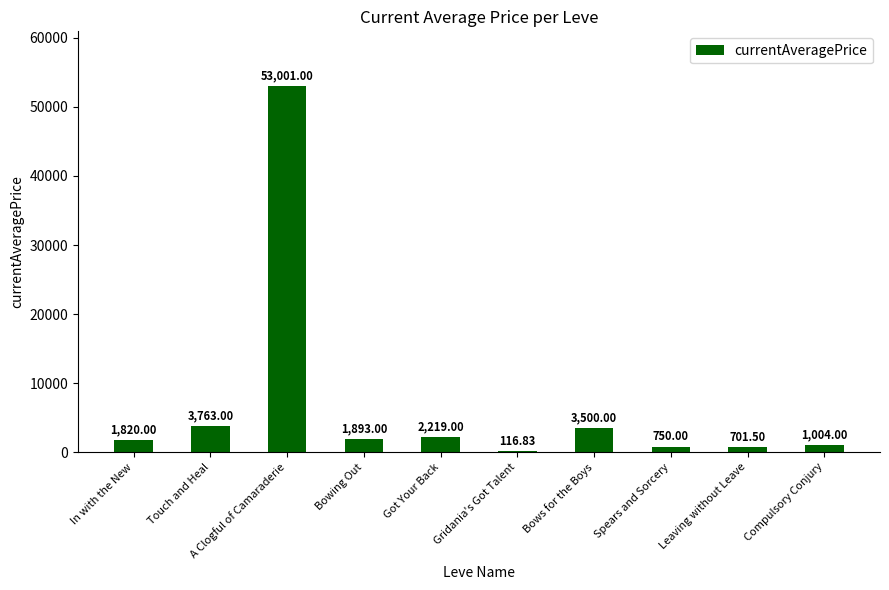

What is the sum of the values at Leaving without Leave and Touch and Heal?

4464.5